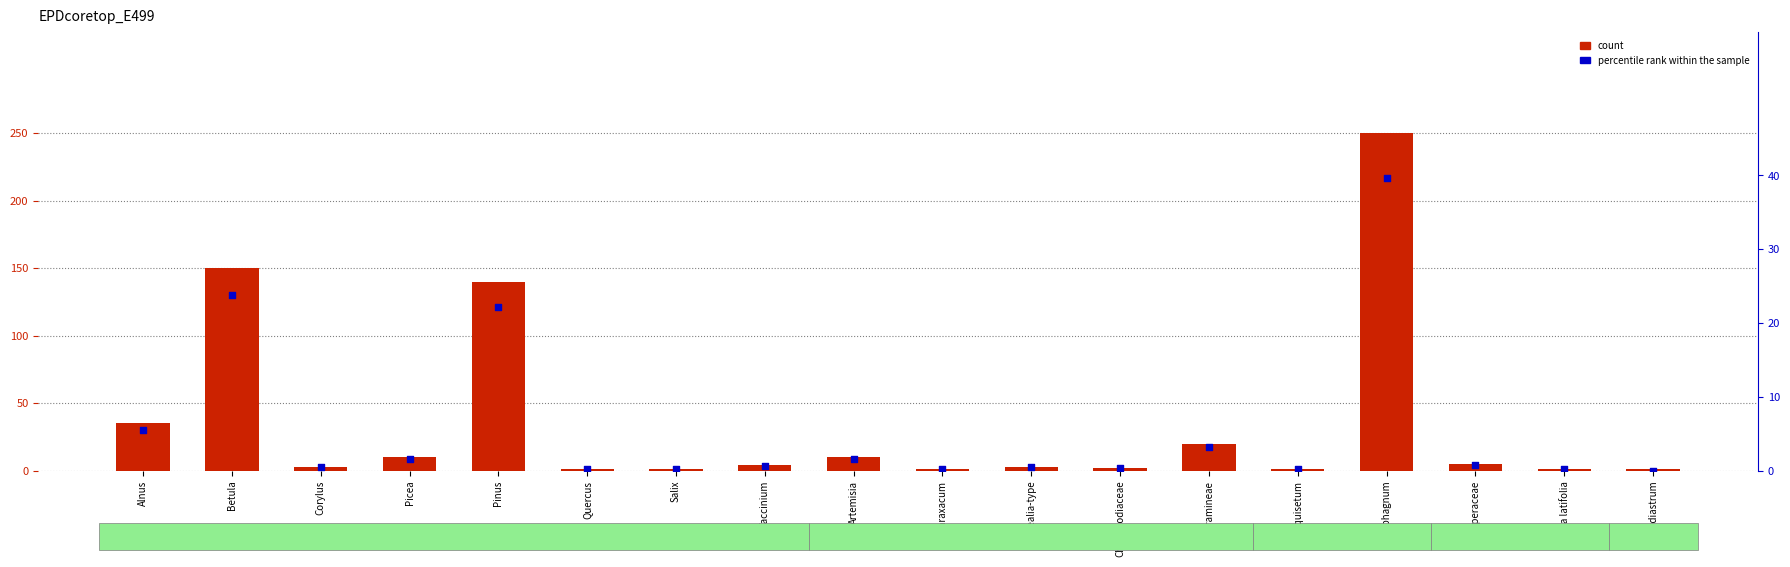

At which category is the sum across all series the highest?

Sphagnum